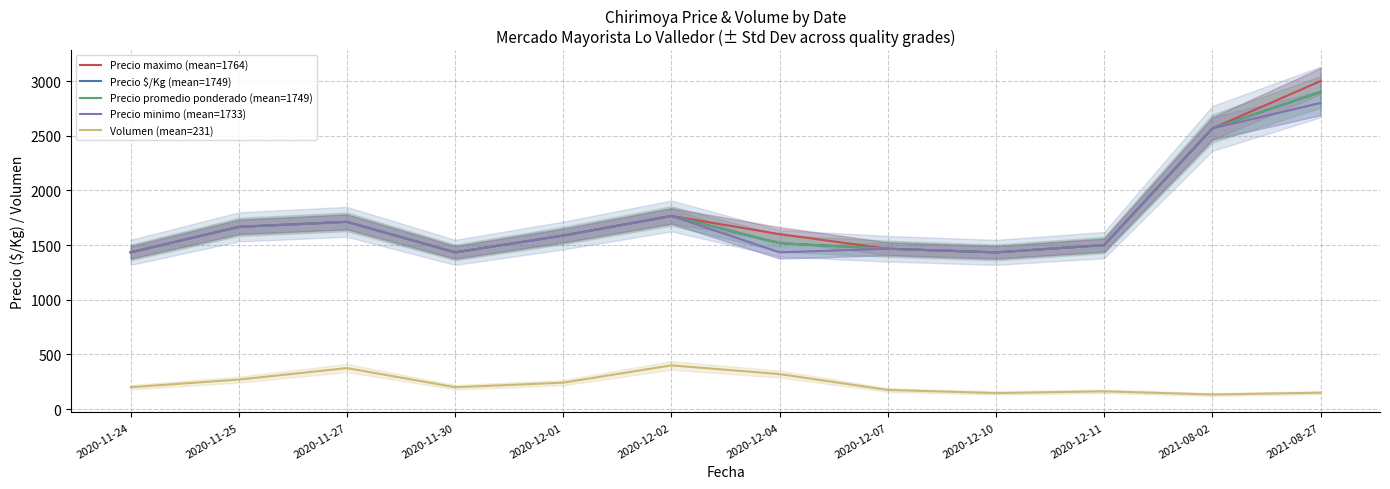

What is the difference between the maximum and minimum values in the Volumen (mean=231) series?

266.7